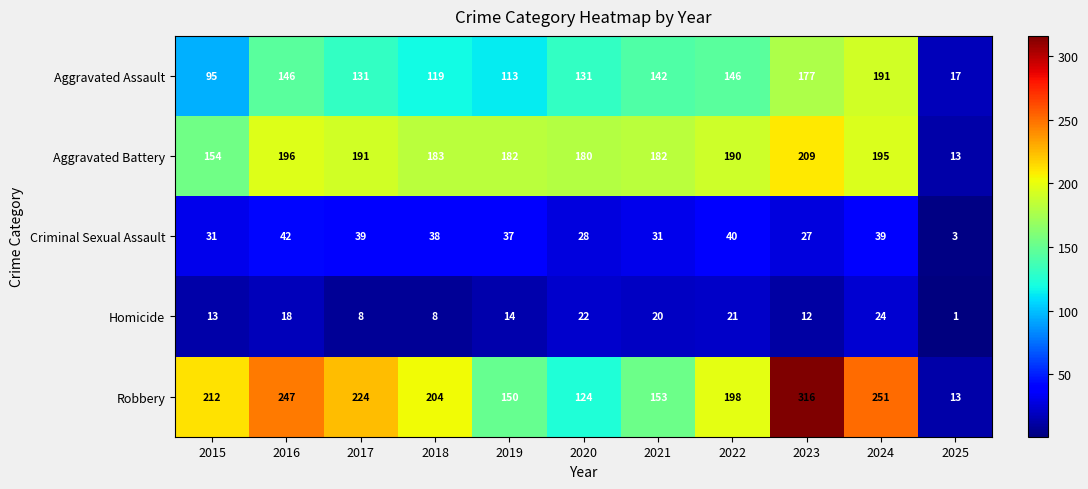

At which label is Aggravated Battery closest to 111?

2015